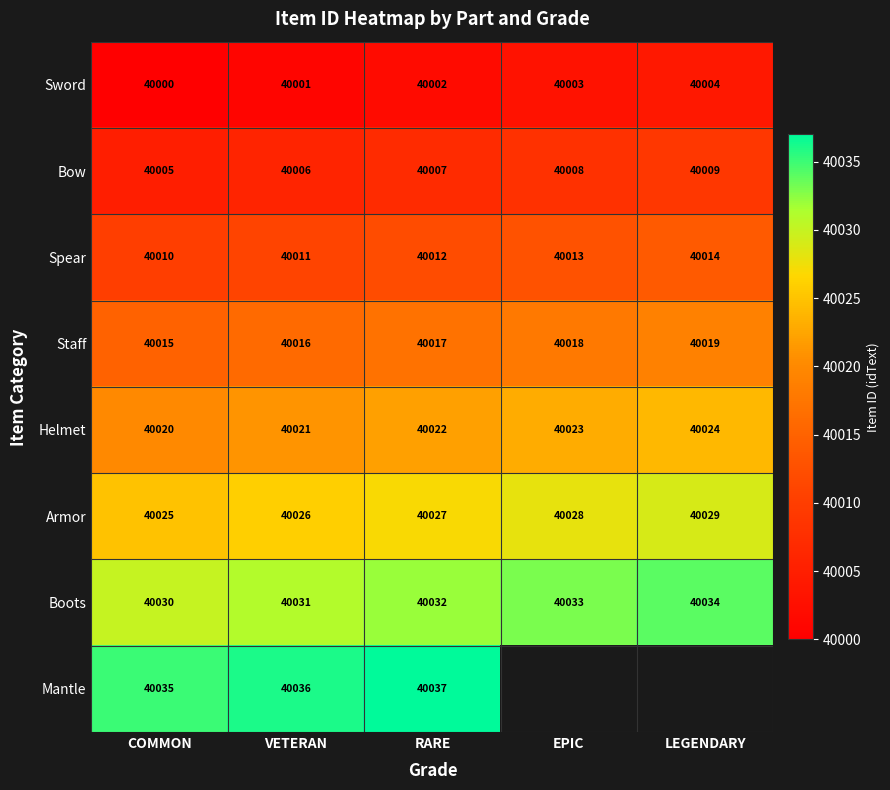

Read the Sword value at VETERAN.

40001